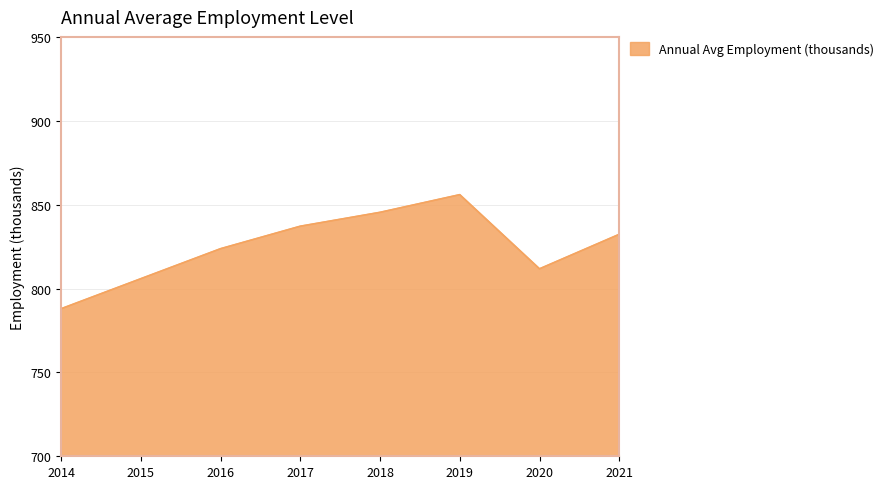

Where is the first local minimum?

2020